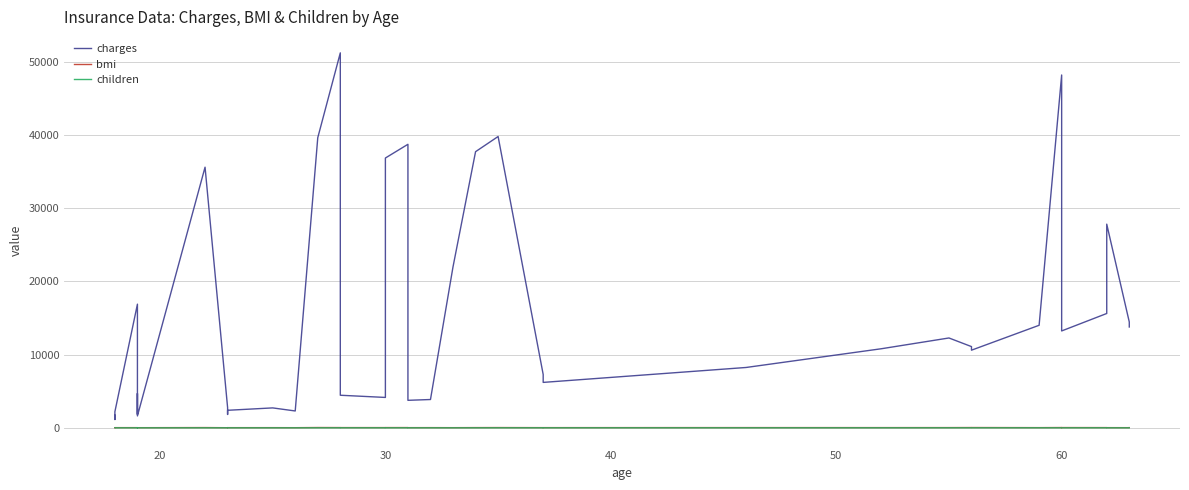

What is the sum of all charges values?

608601.4